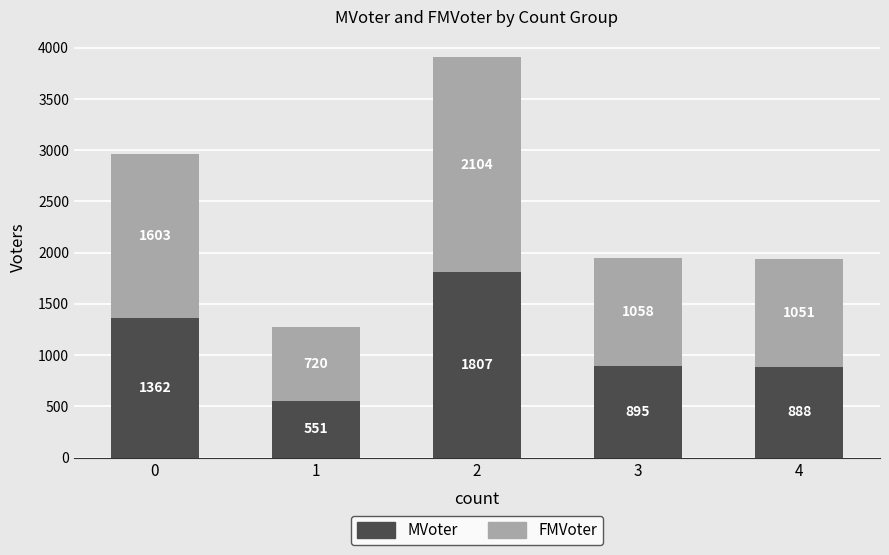

What is the sum of all MVoter values?

5503